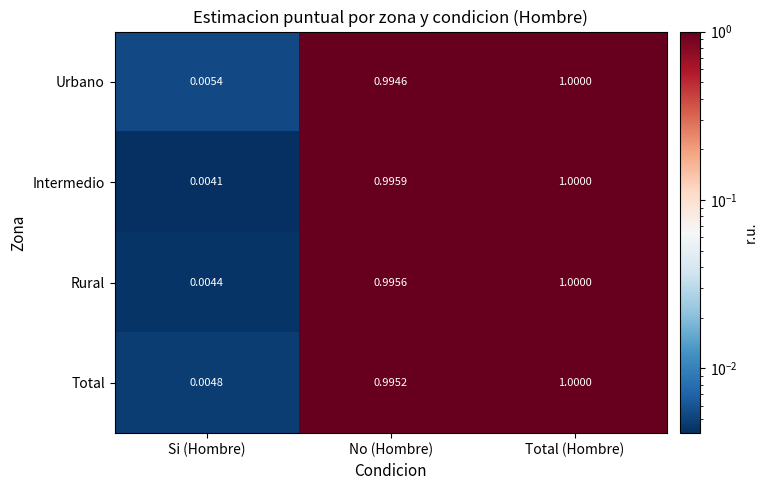

Count the number of data series in this chart.

4